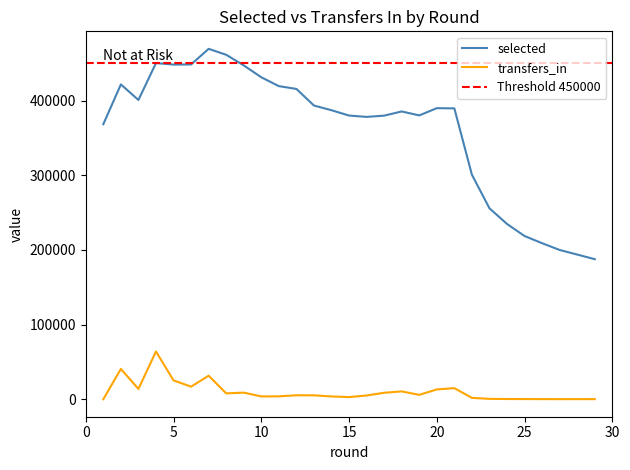

True or false: selected and transfers_in intersect in this chart.

False